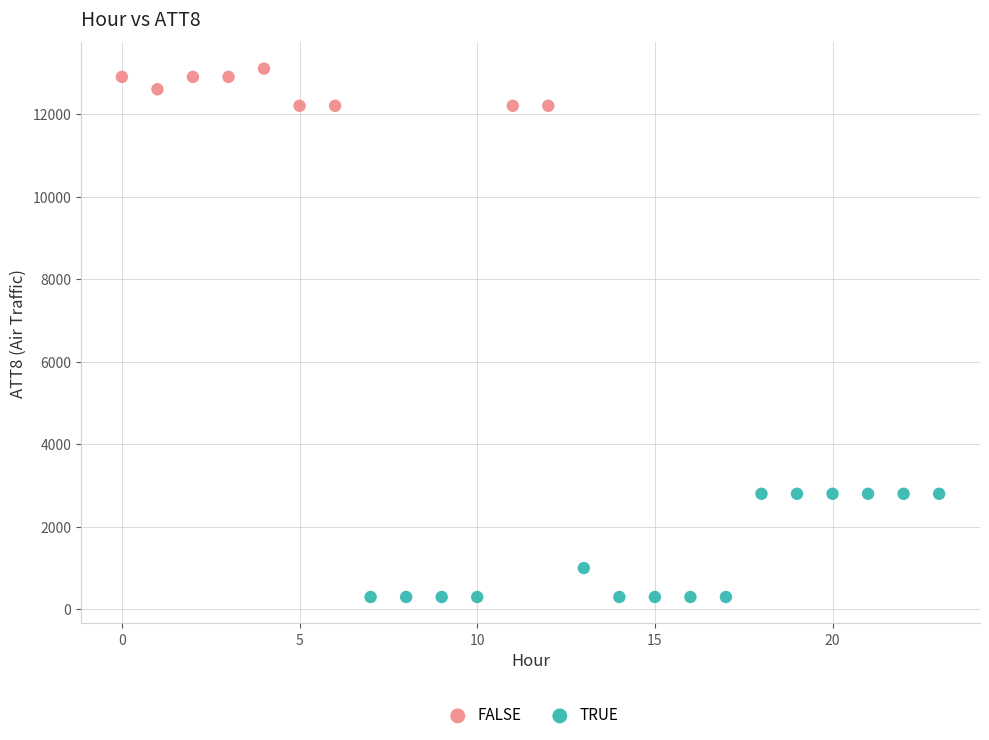

Which series has the largest Y range (max minus min)?

TRUE